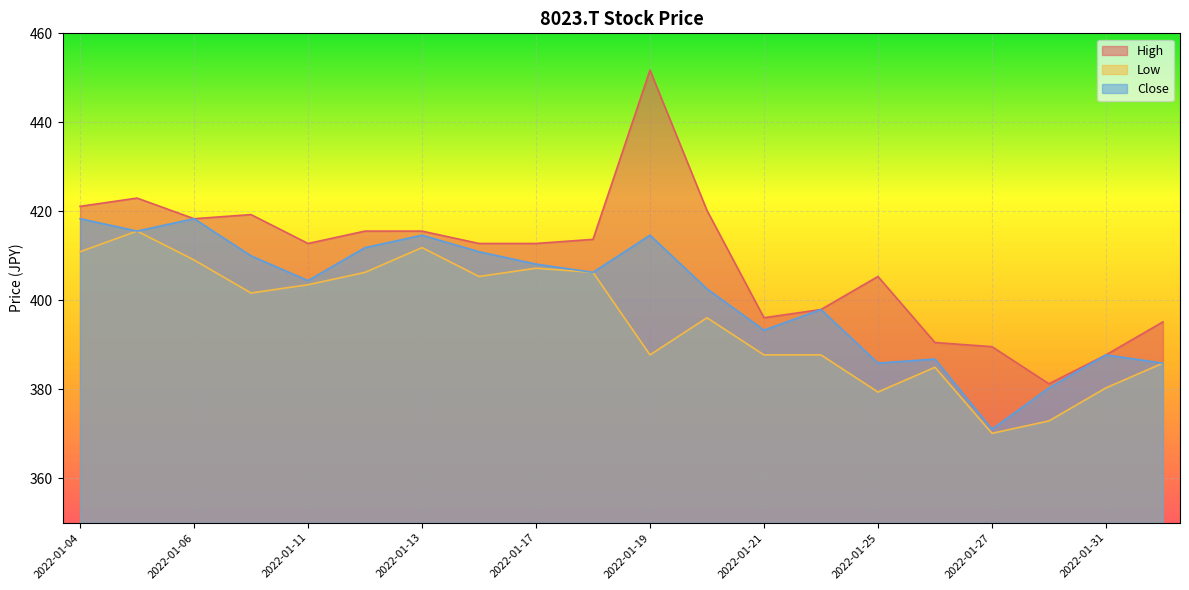

How many interior local valleys does the Low series have?

6